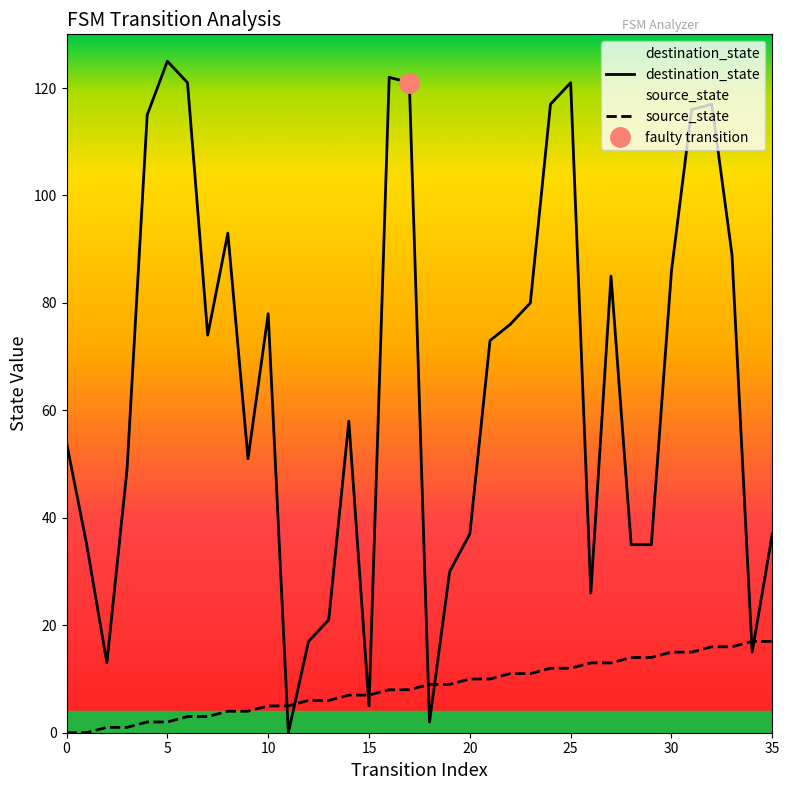

What is the average value of the destination_state series?

65